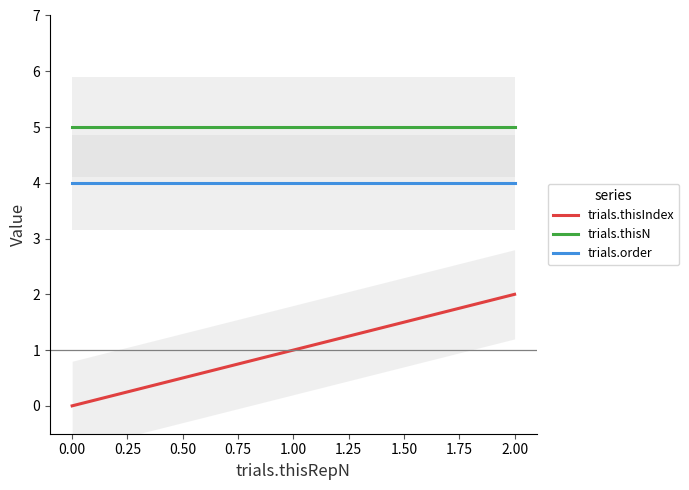

True or false: trials.thisIndex and trials.order intersect in this chart.

False